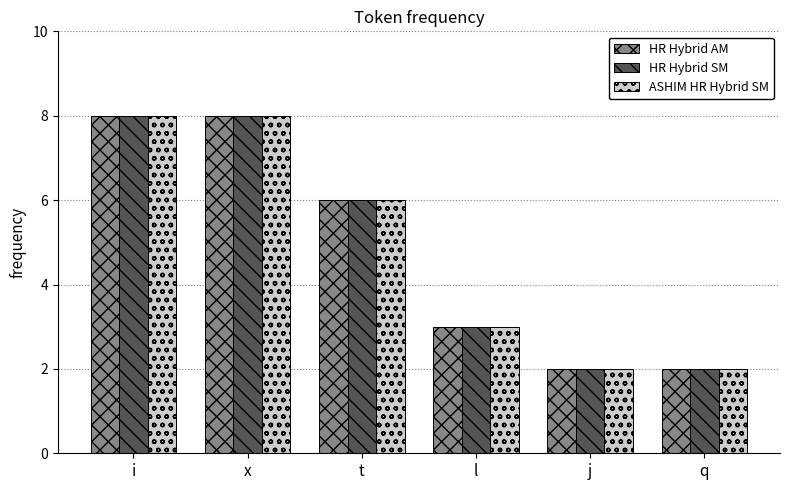

What is the total value across all series at q?

6